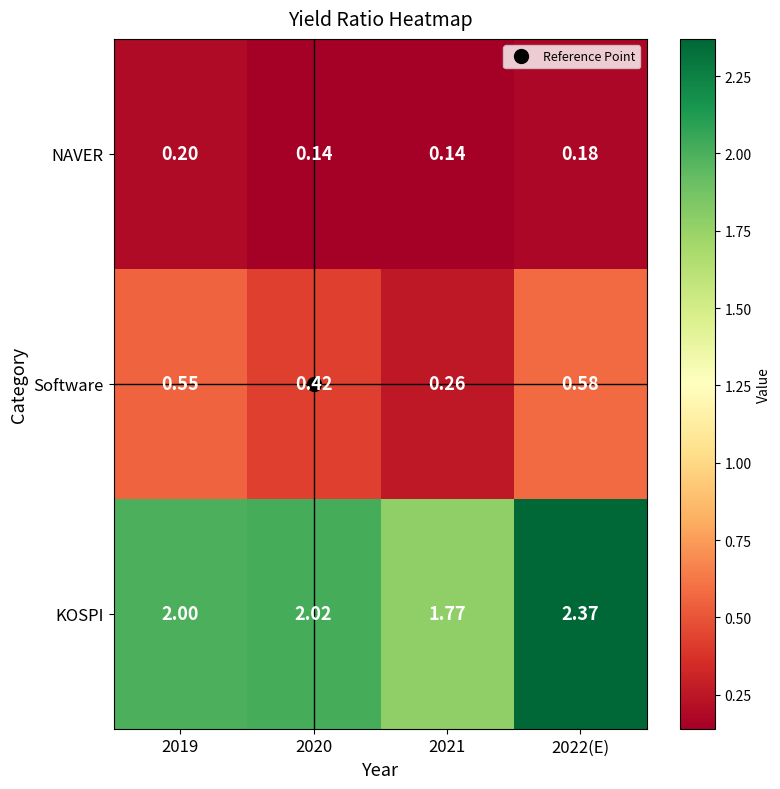

List the series in order of their peak value, lowest first.

NAVER, Software, KOSPI